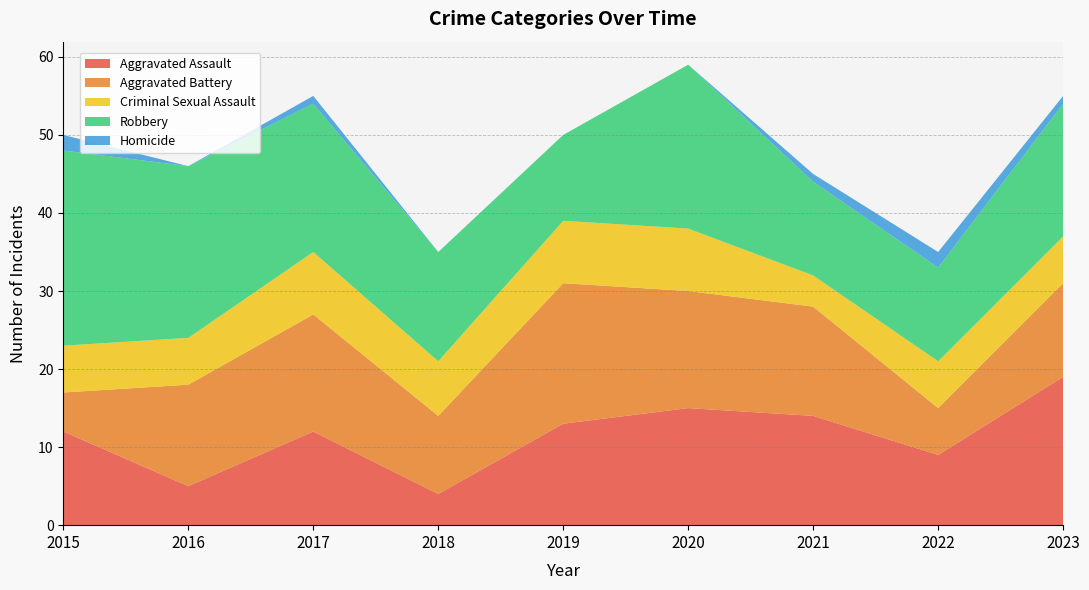

Reading left to right, transcribe all the data shown in this chart.

Aggravated Assault: 12	5	12	4	13	15	14	9	19
Aggravated Battery: 5	13	15	10	18	15	14	6	12
Criminal Sexual Assault: 6	6	8	7	8	8	4	6	6
Robbery: 25	22	19	14	11	21	12	12	17
Homicide: 2	0	1	0	0	0	1	2	1